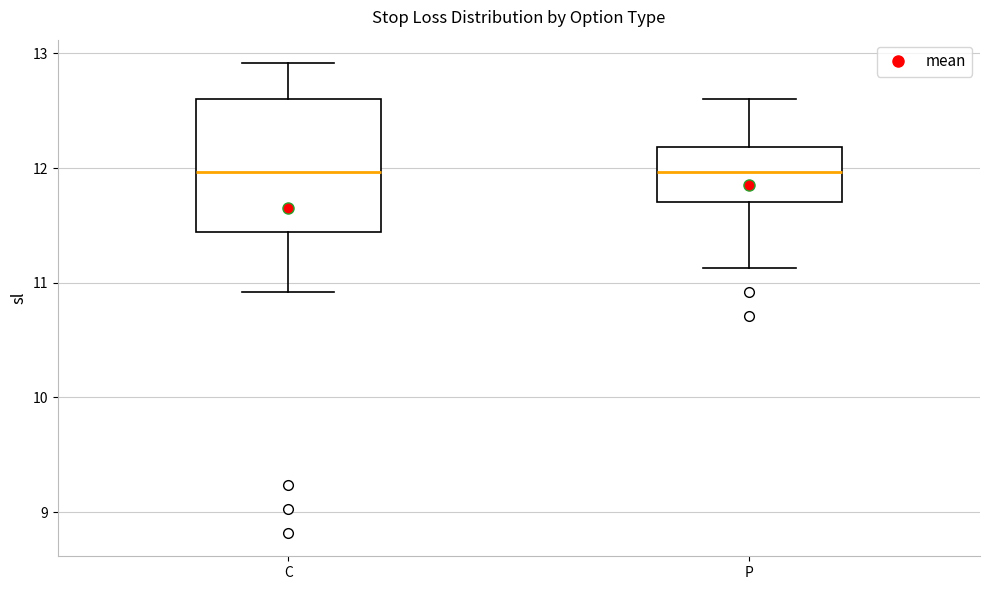

Reading left to right, read every box against the y-axis: the position of its median line, the range the box covers, and the ends of its whiskers. The values are not printed on the chart, so give them approximately, as read against the axis.

C: median 12.0, box 11.4 to 12.6, whiskers 10.9 to 12.9
P: median 12.0, box 11.7 to 12.2, whiskers 11.1 to 12.6